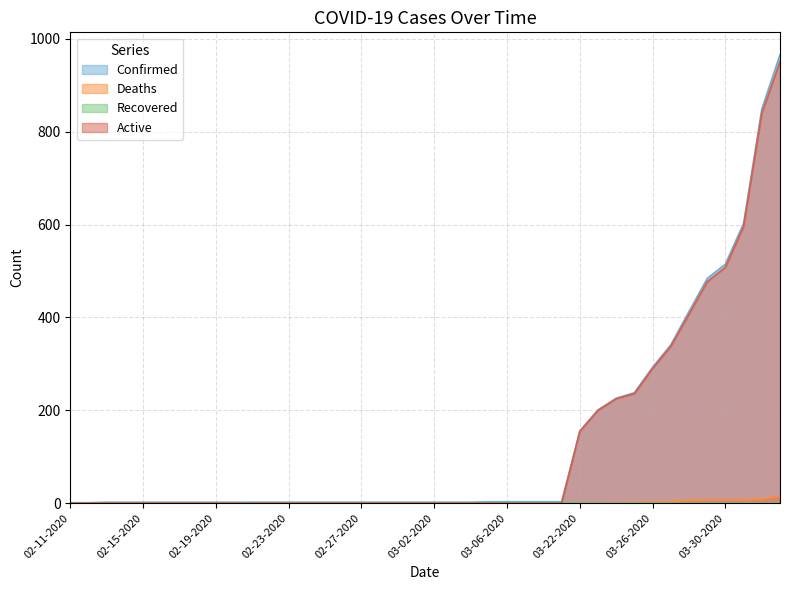

Rank the series at 04-01-2020 from highest to lowest value.

Confirmed, Active, Deaths, Recovered